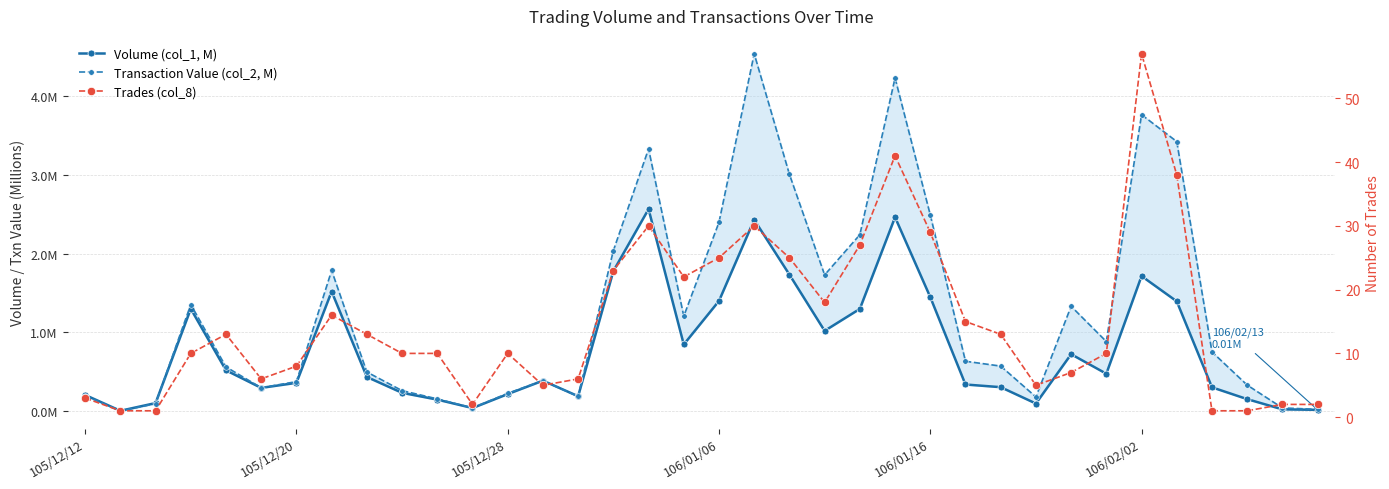

What position from the right is 21?

15